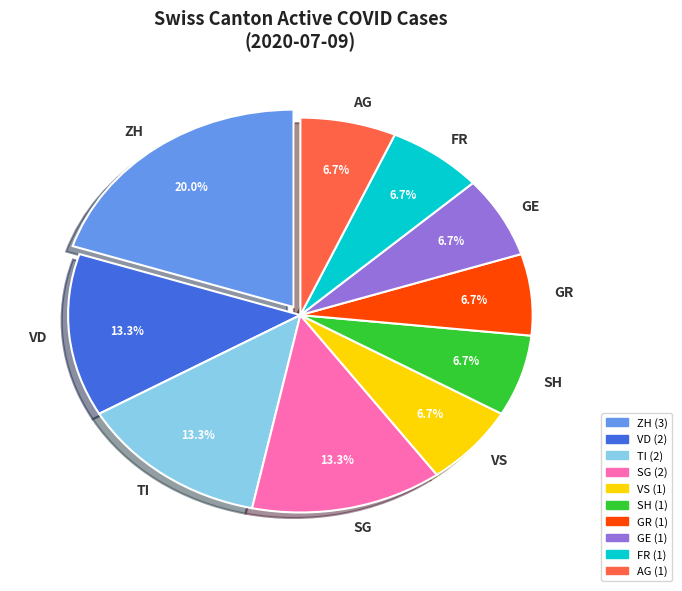

The VD slice represents 6% of the pie. True or false?

False